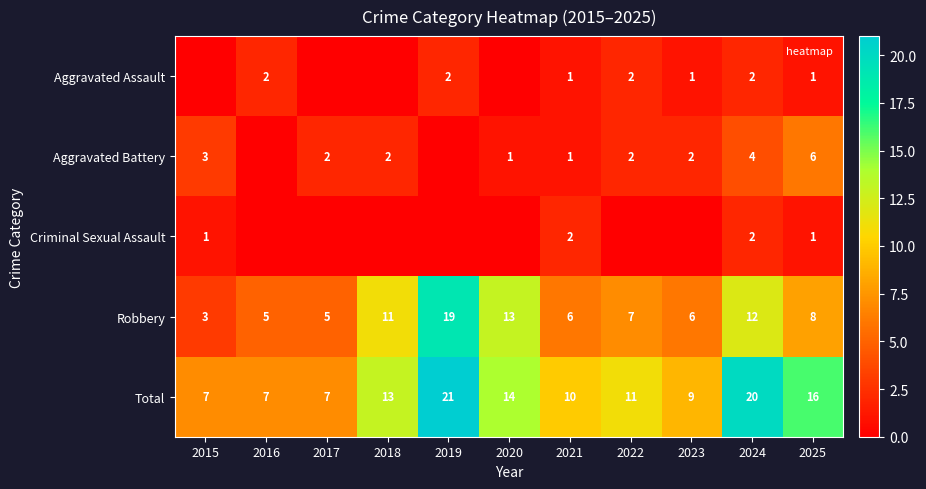

What is the total value across all series at 2015?

14